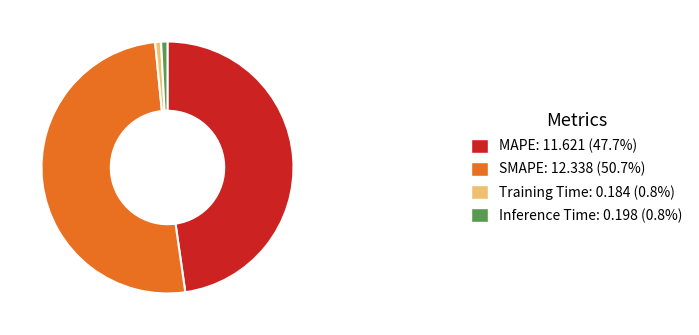

Count the number of slices in the pie.

4